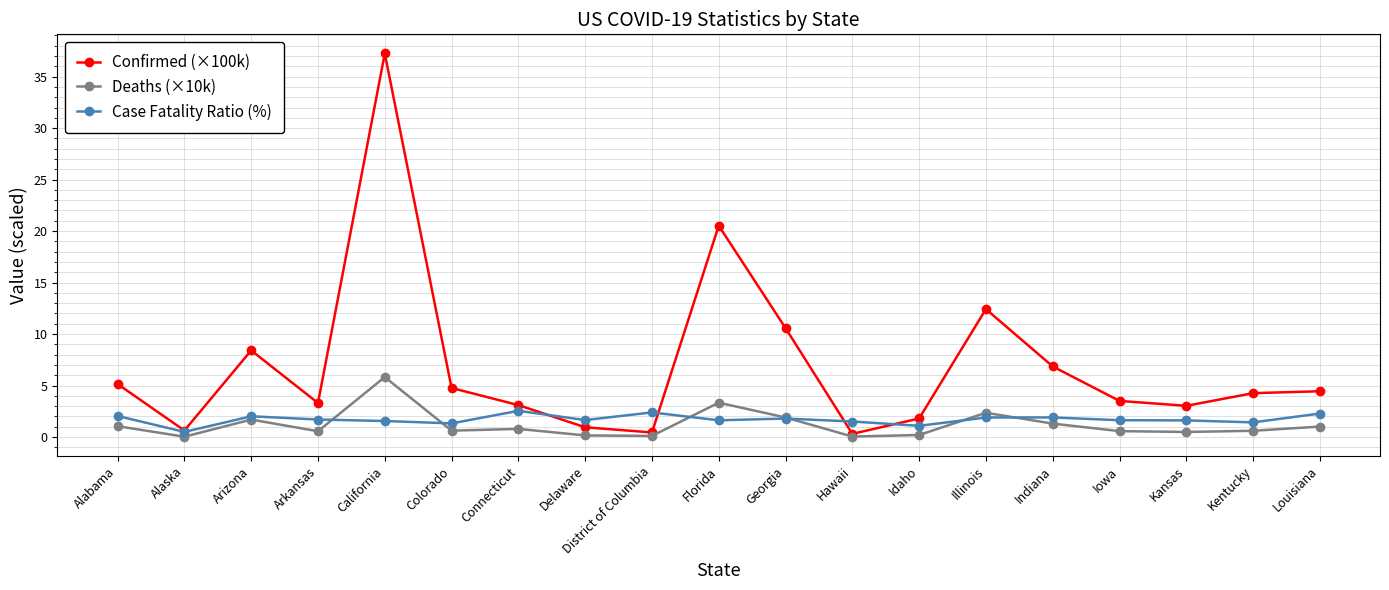

What is the label of the 1st point from the left?

Alabama